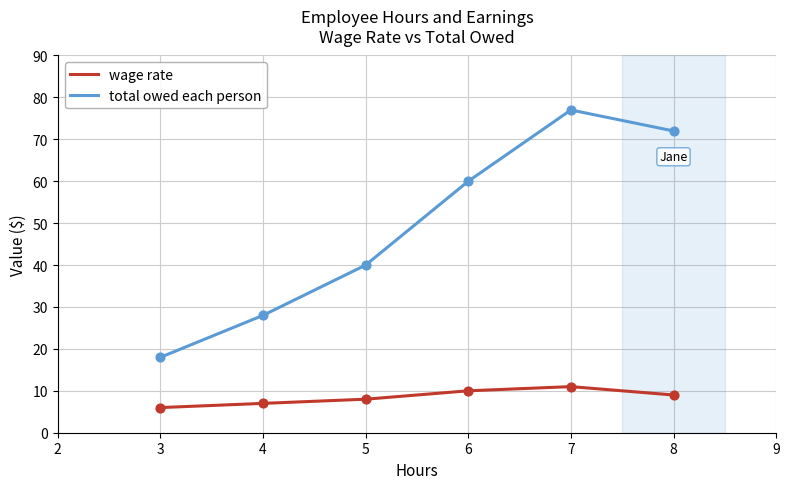

Which series has the largest total across all categories?

total owed each person